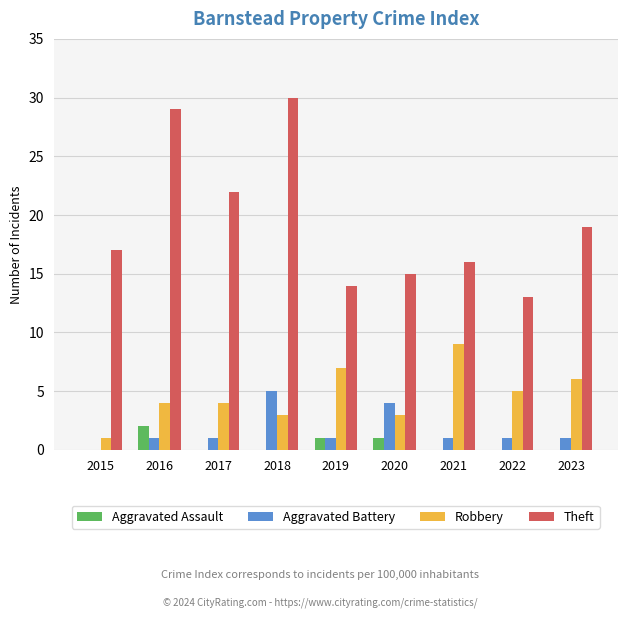

Which series has the largest total across all categories?

Theft